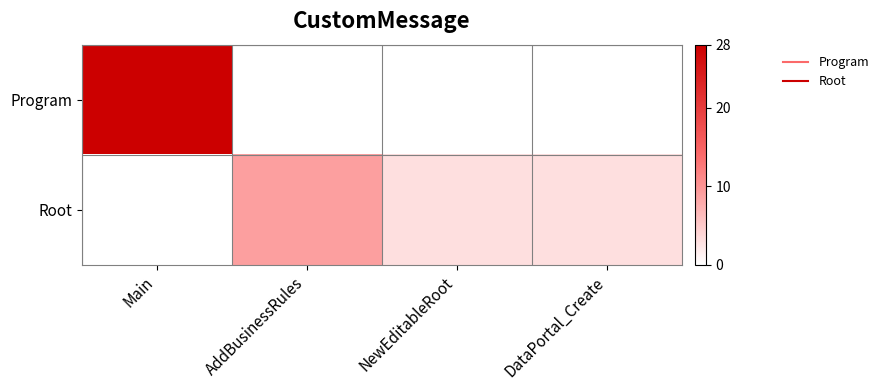

Reading left to right, what are all the values shown in this chart?

Program: Main=28	AddBusinessRules=0	NewEditableRoot=0	DataPortal_Create=0
Root: Main=0	AddBusinessRules=9	NewEditableRoot=3	DataPortal_Create=3